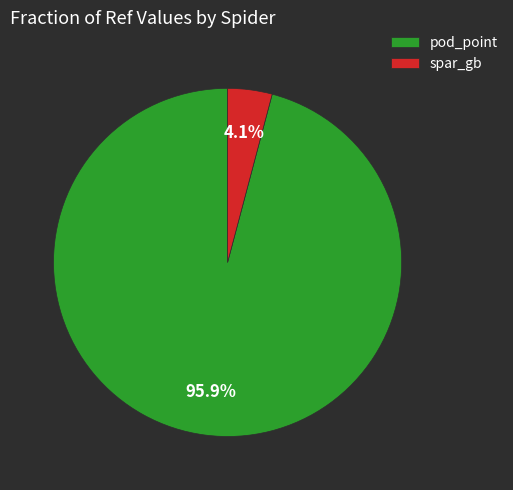

What portion of the pie excludes pod_point?

4.1%